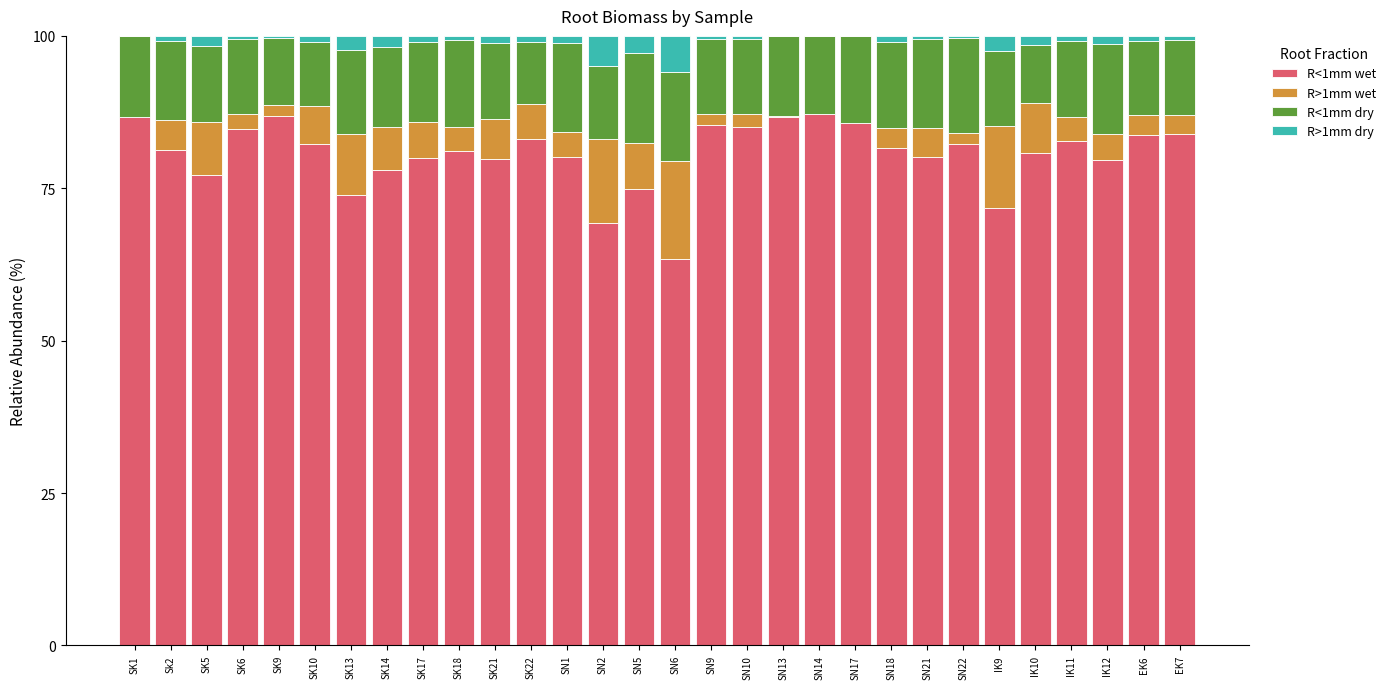

What is the maximum value for R<1mm wet?

87.2